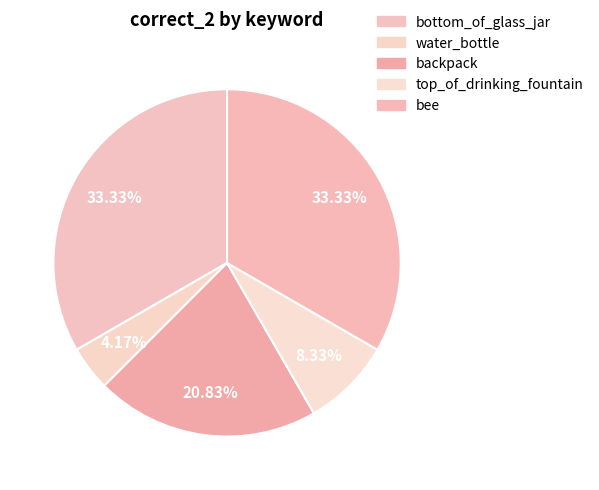

Is there any slice that represents more than half of the pie?

No